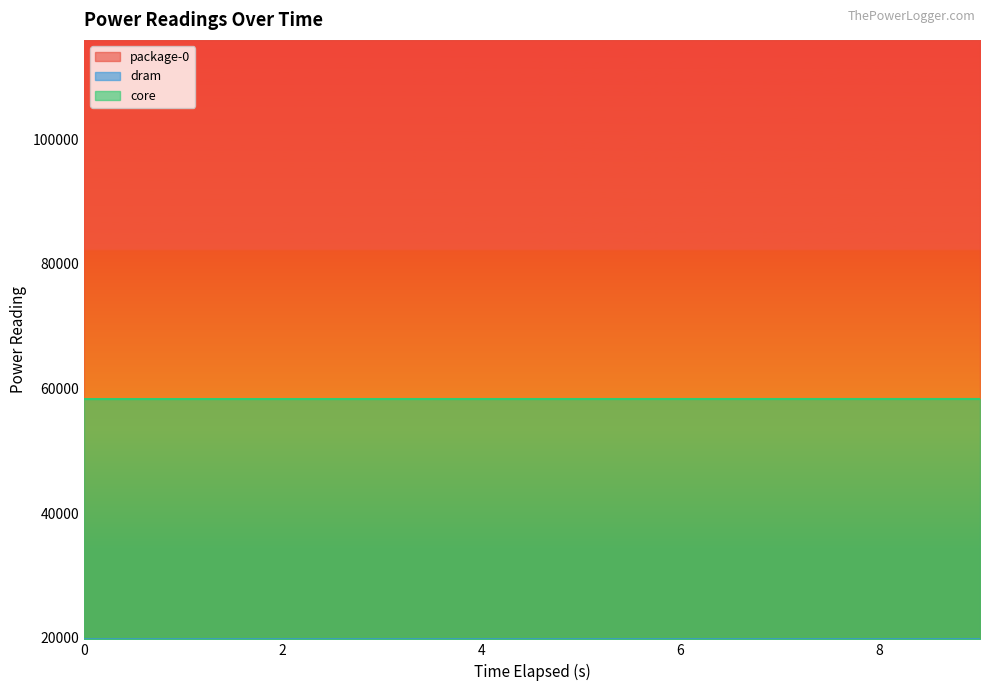

At which category is the sum across all series the highest?

9.015811365